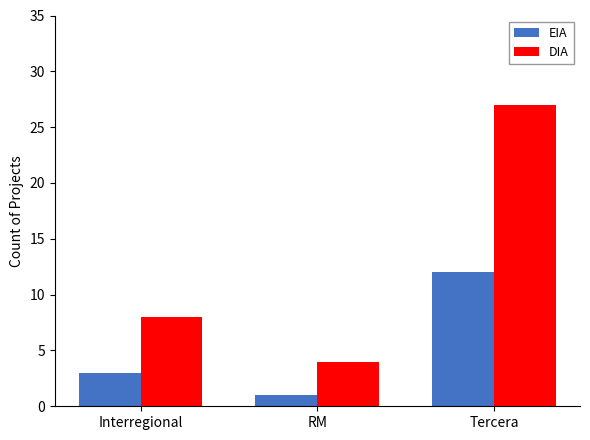

Rank the series at Tercera from lowest to highest value.

EIA, DIA